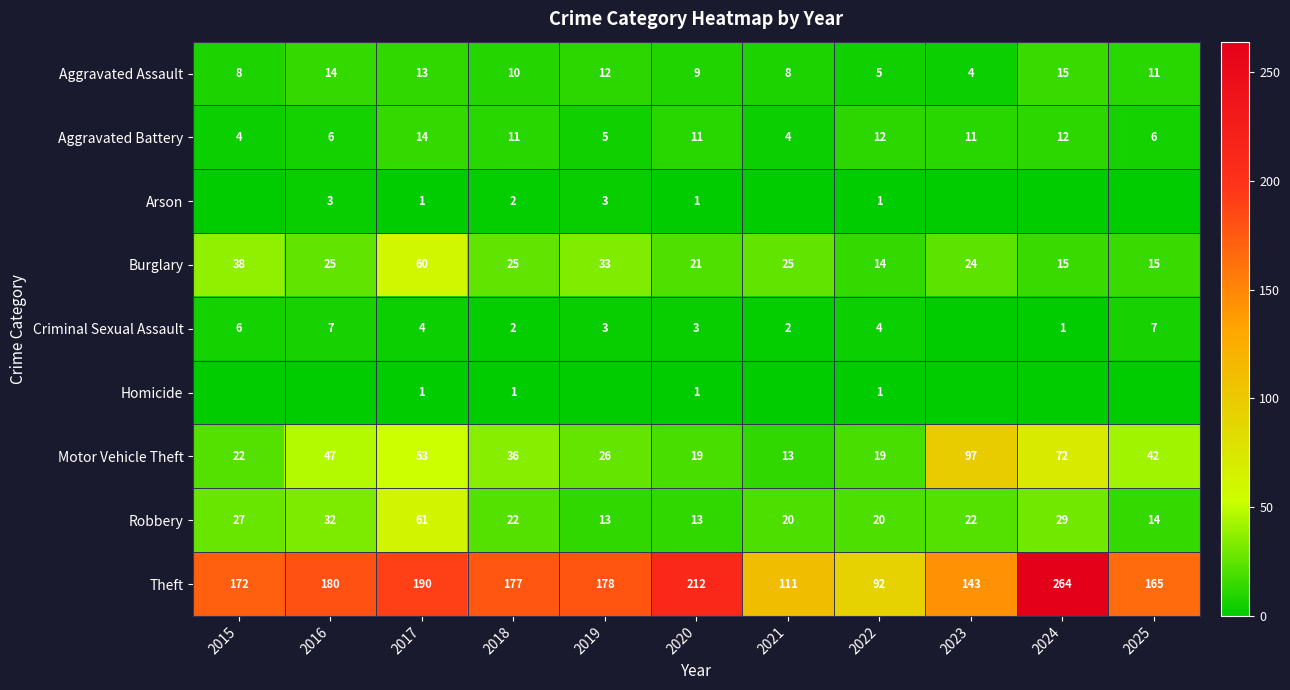

What is the difference between the maximum and minimum values in the Burglary series?

46